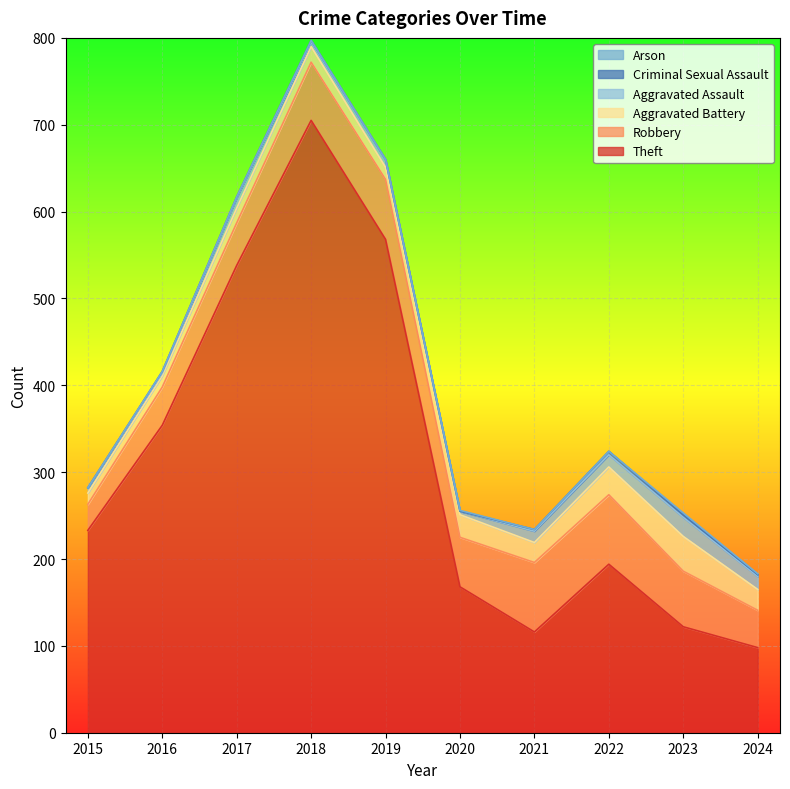

At which label does Criminal Sexual Assault first exceed 2?

2022